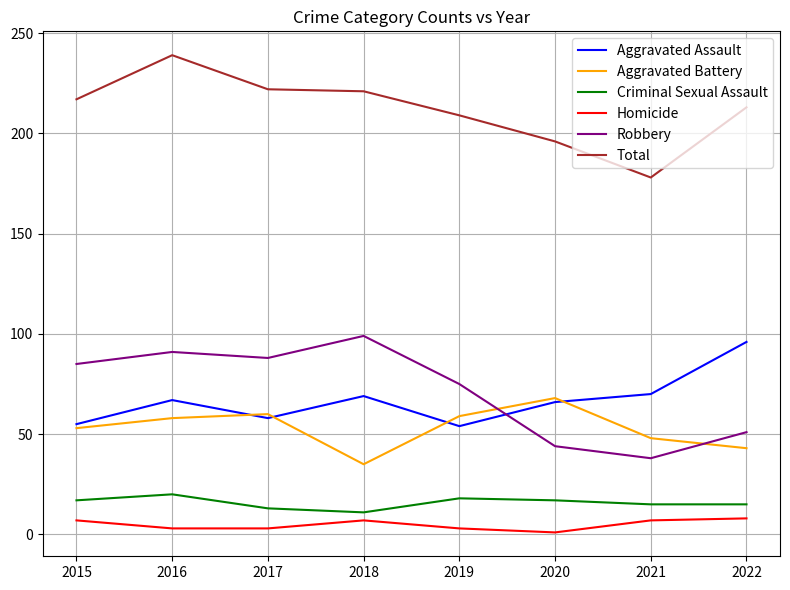

In Robbery, how many points are higher than both neighbors (excluding endpoints)?

2